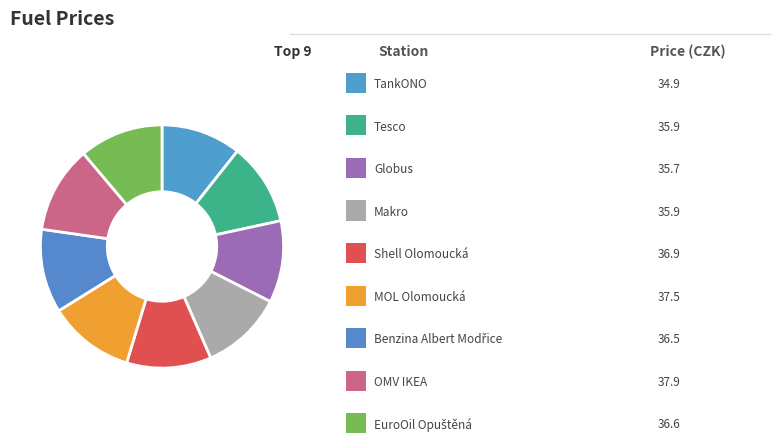

How many slices are in this pie chart?

9